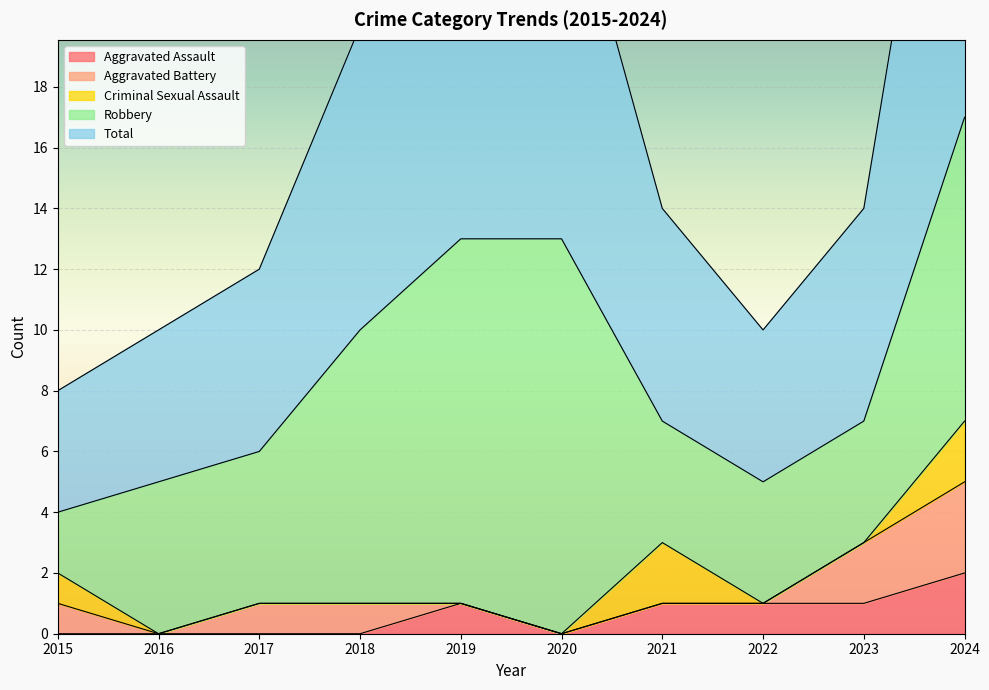

Between 2023 and 2024, which is larger?

2024